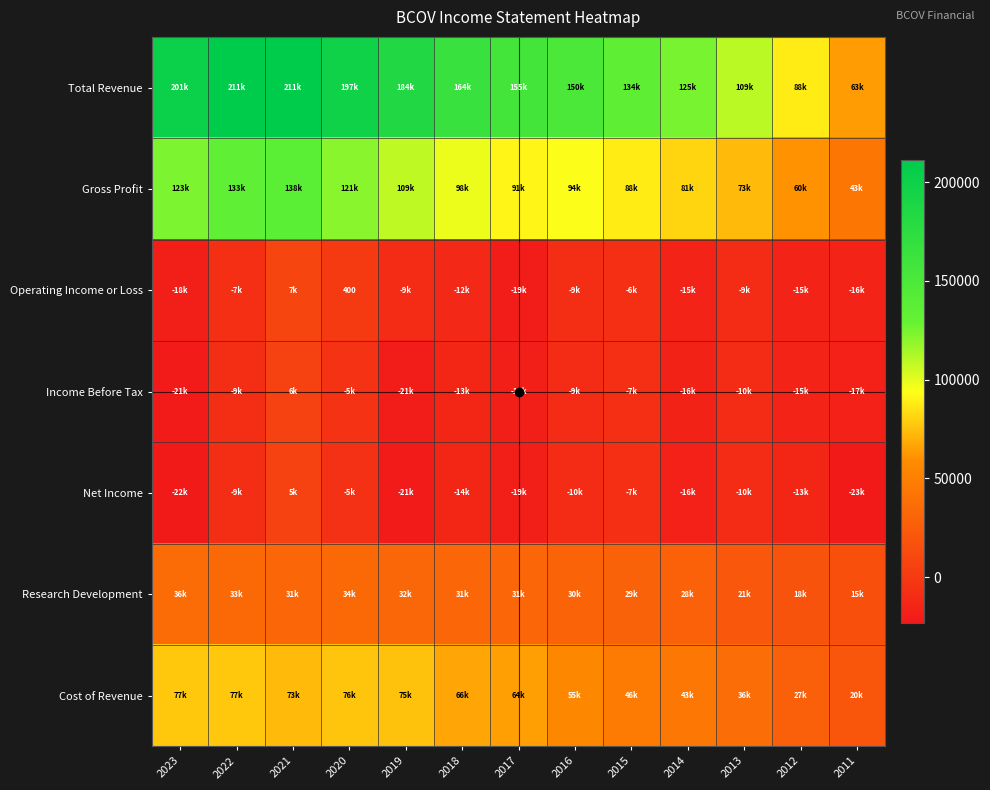

List the labels in order of Total Revenue value, smallest first.

2011, 2012, 2013, 2014, 2015, 2016, 2017, 2018, 2019, 2020, 2023, 2022, 2021